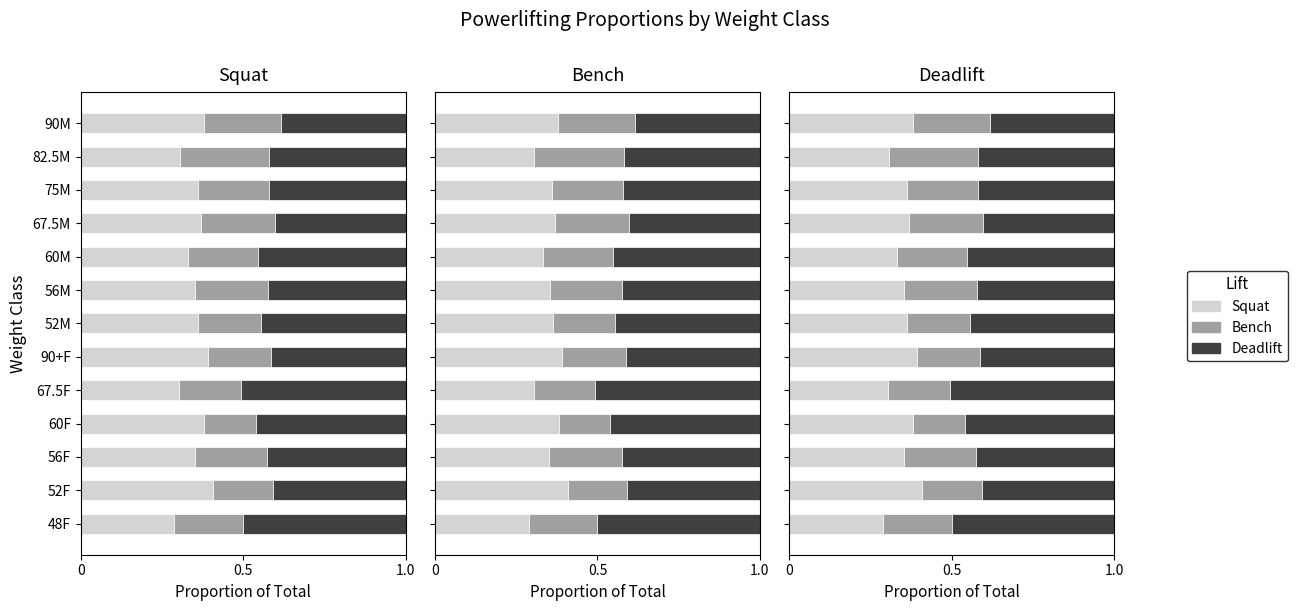

How many groups of bars are there?

13